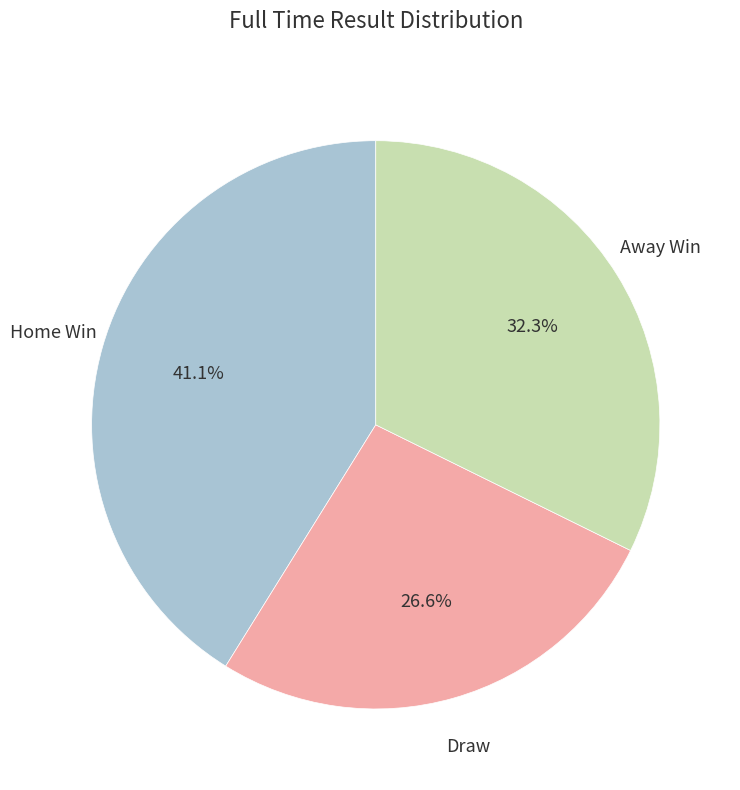

What percentage is NOT represented by Home Win?

58.9%